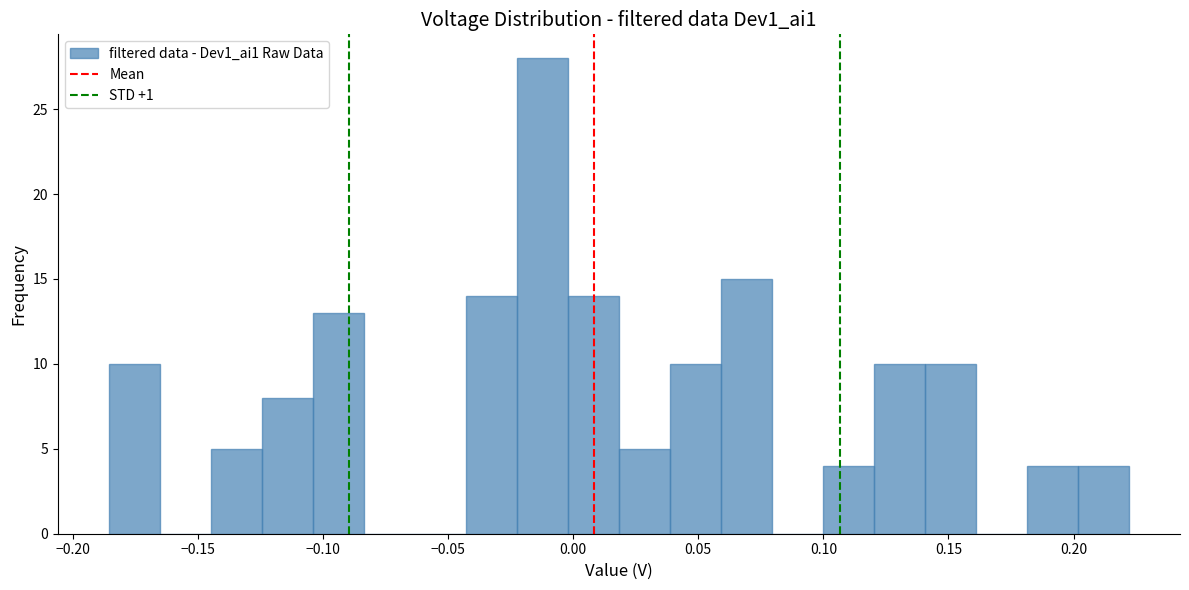

Reading left to right, transcribe this chart: for each bar, give the range it covers on the x-axis and its height. Neither the bar edges nor the heights are printed on the chart, so give them approximately, as read against the axes.

-0.185 to -0.165: 10
-0.165 to -0.145: 0
-0.145 to -0.125: 5
-0.125 to -0.105: 8
-0.105 to -0.085: 13
-0.085 to -0.065: 0
-0.065 to -0.045: 0
-0.045 to -0.020: 14
-0.020 to 0.000: 28
0.000 to 0.020: 14
0.020 to 0.040: 5
0.040 to 0.060: 10
0.060 to 0.080: 15
0.080 to 0.100: 0
0.100 to 0.120: 4
0.120 to 0.140: 10
0.140 to 0.160: 10
0.160 to 0.180: 0
0.180 to 0.200: 4
0.200 to 0.220: 4